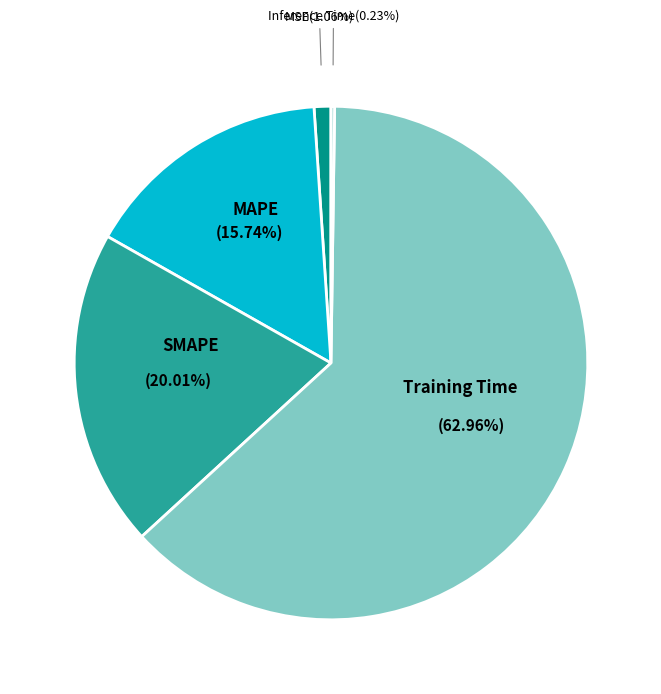

What is the majority slice?

Training Time